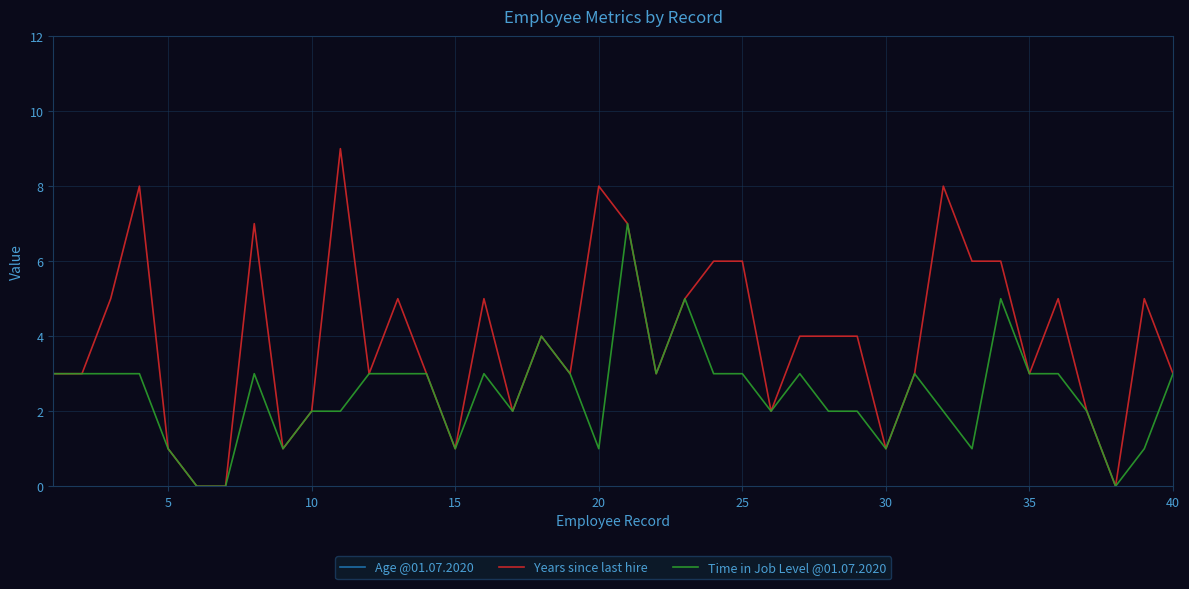

Is it true that Years since last hire equals 1 at 5?

True